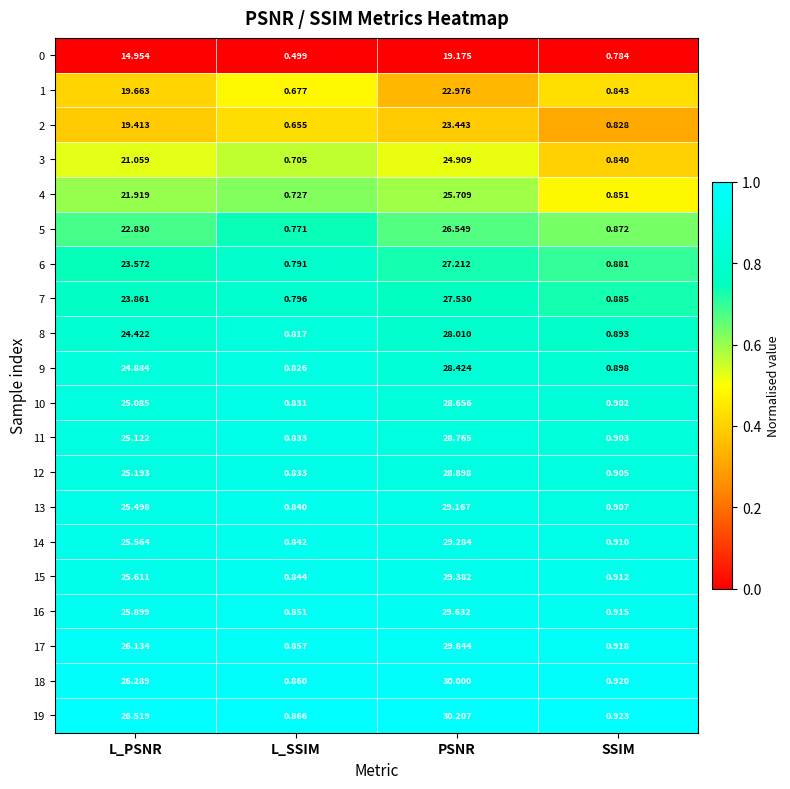

List the labels in order of 19 value, smallest first.

L_SSIM, SSIM, L_PSNR, PSNR